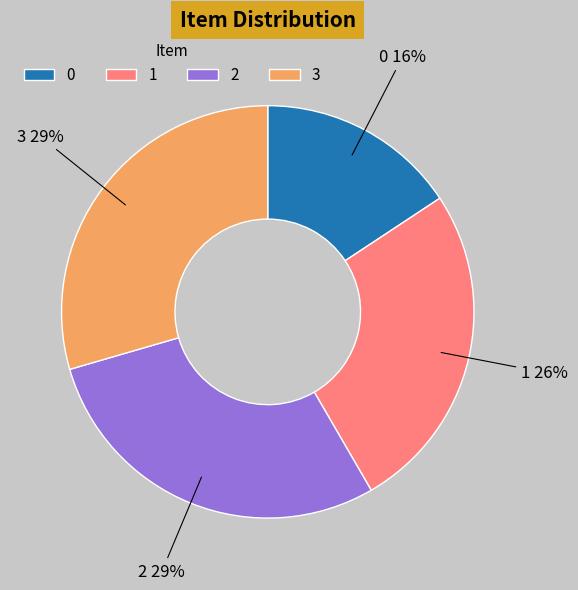

Count the number of slices in the pie.

4